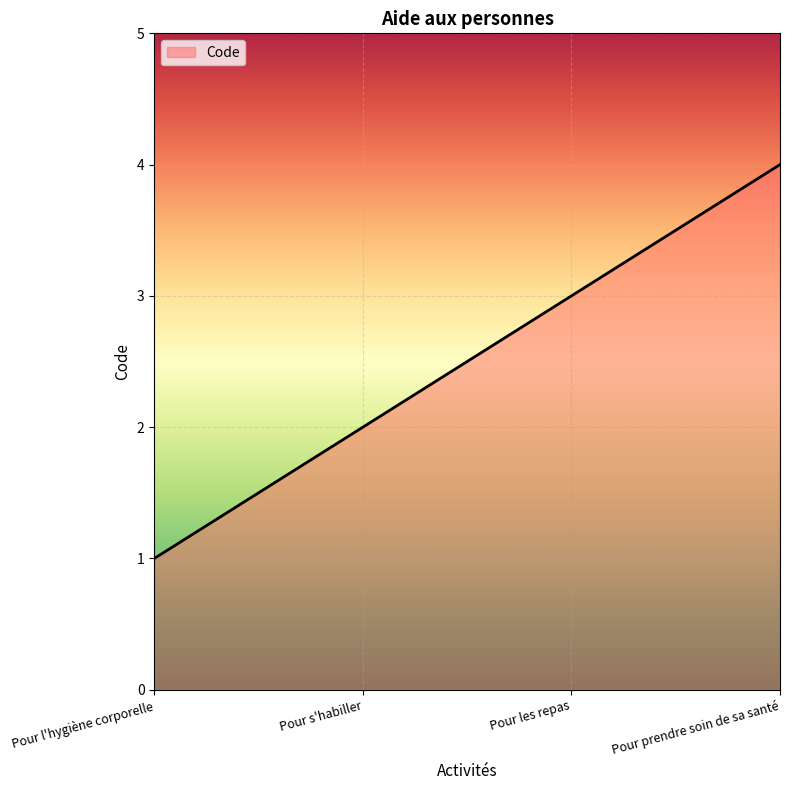

True or false: there are more than 2 points higher than both neighbors.

False